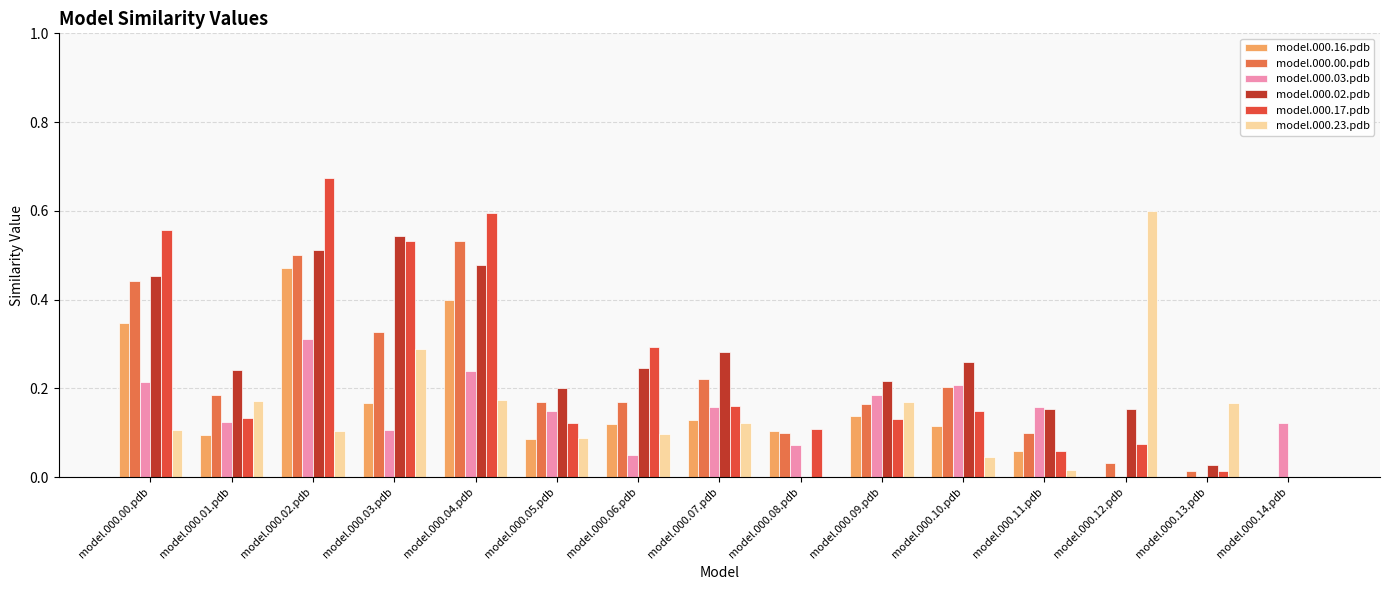

How many categories are shown in the chart?

15